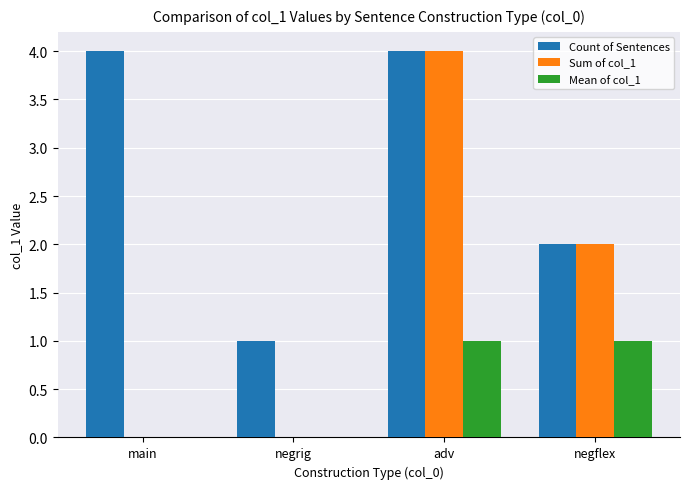

What is the sum of the Count of Sentences values at negflex and main?

6